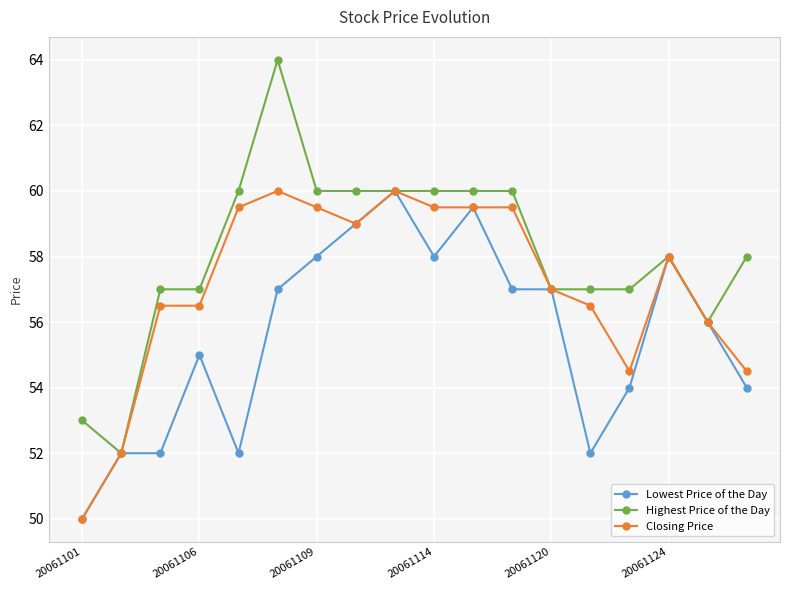

Rank the series by their average value, from lowest to highest.

Lowest Price of the Day, Closing Price, Highest Price of the Day